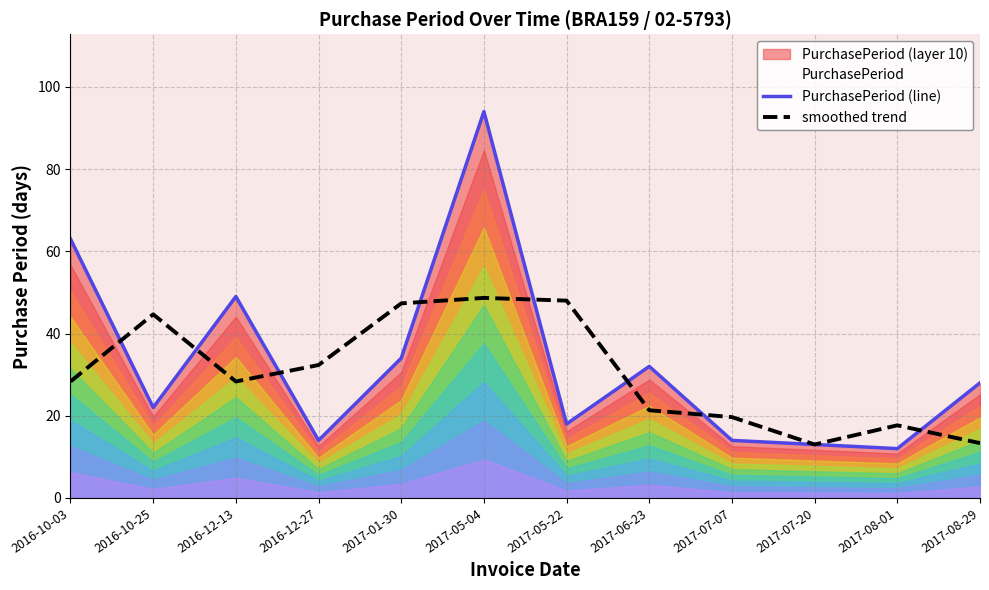

The value of smoothed trend at 2016-10-03 is 41.7. True or false?

False